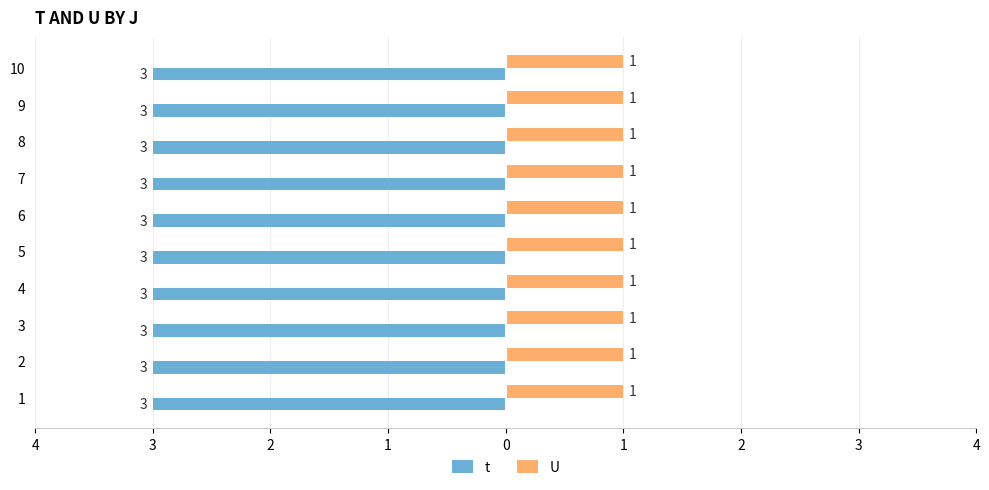

Which has a higher value, 5 or 8?

5